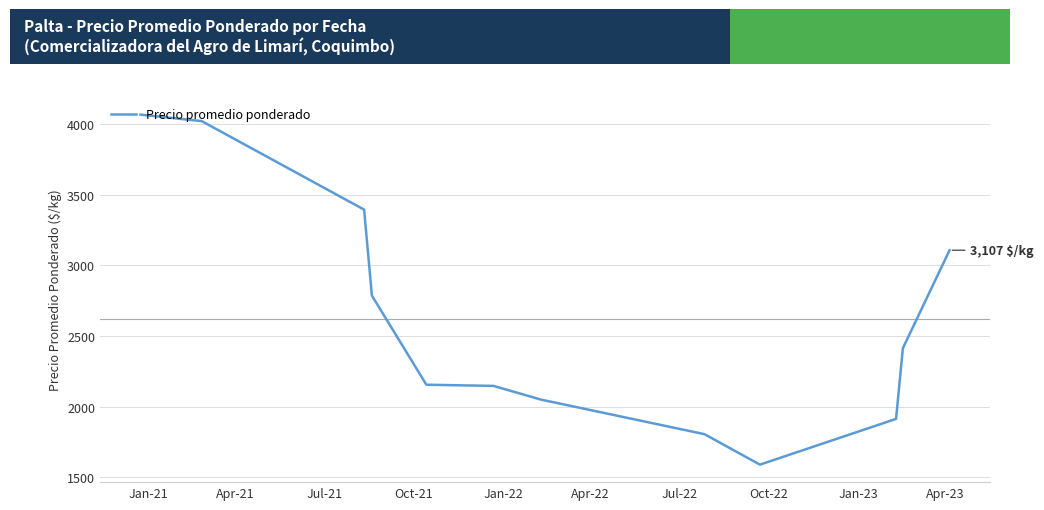

What is the smallest value displayed?

1590.0